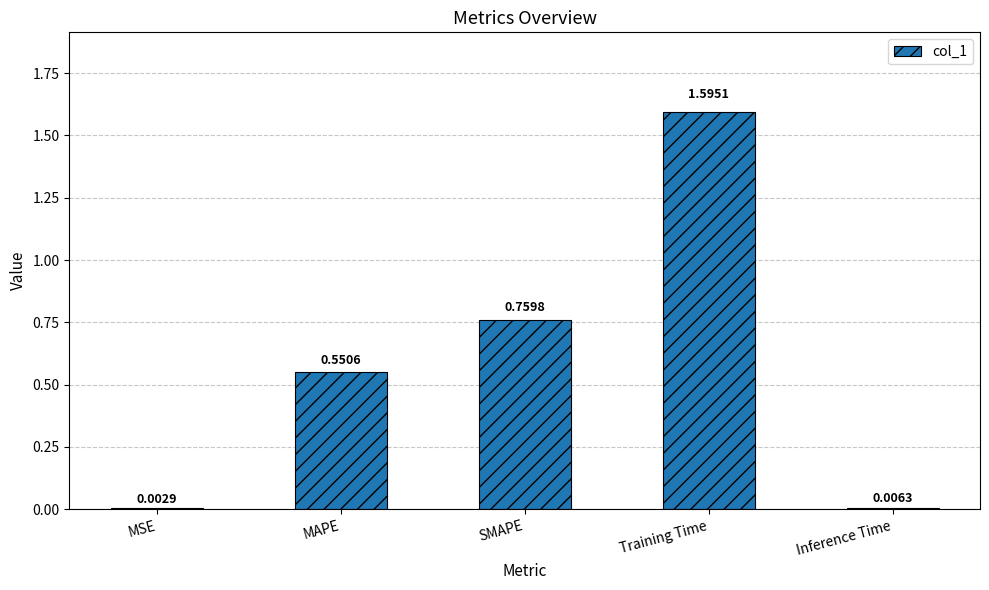

What is the change in value from MSE to Training Time?

+1.6